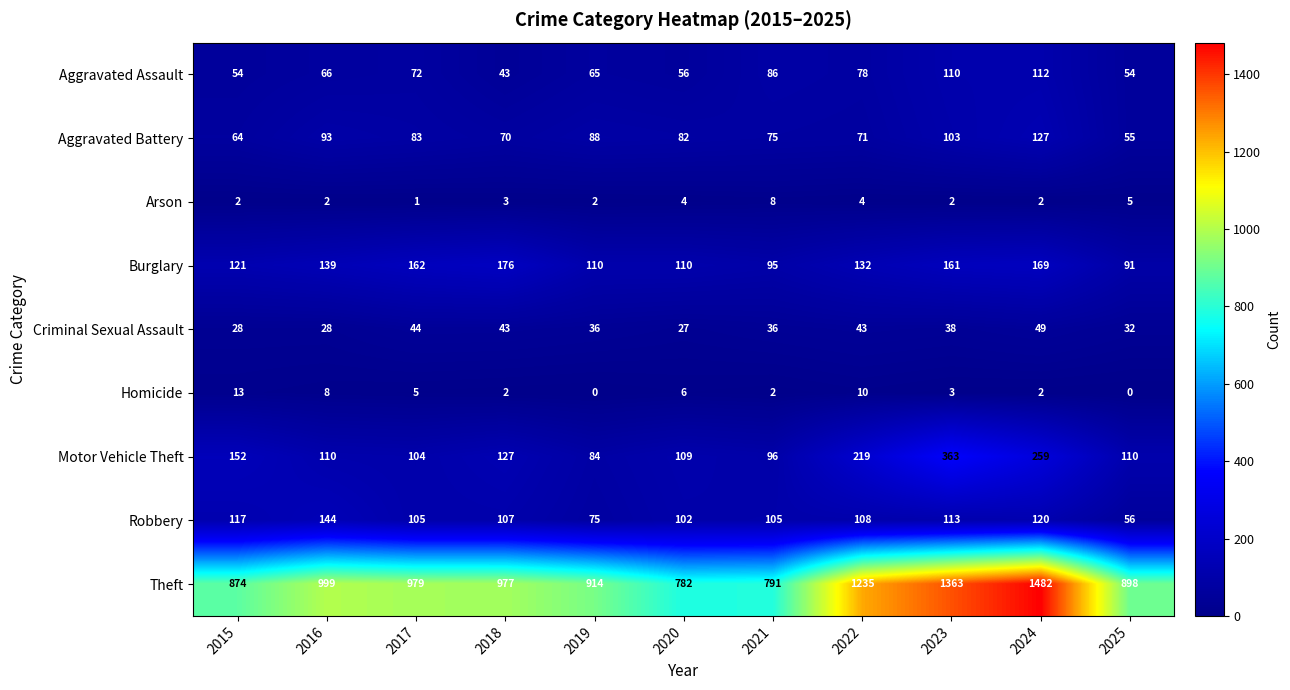

What is the total value across all series at 2022?

1900